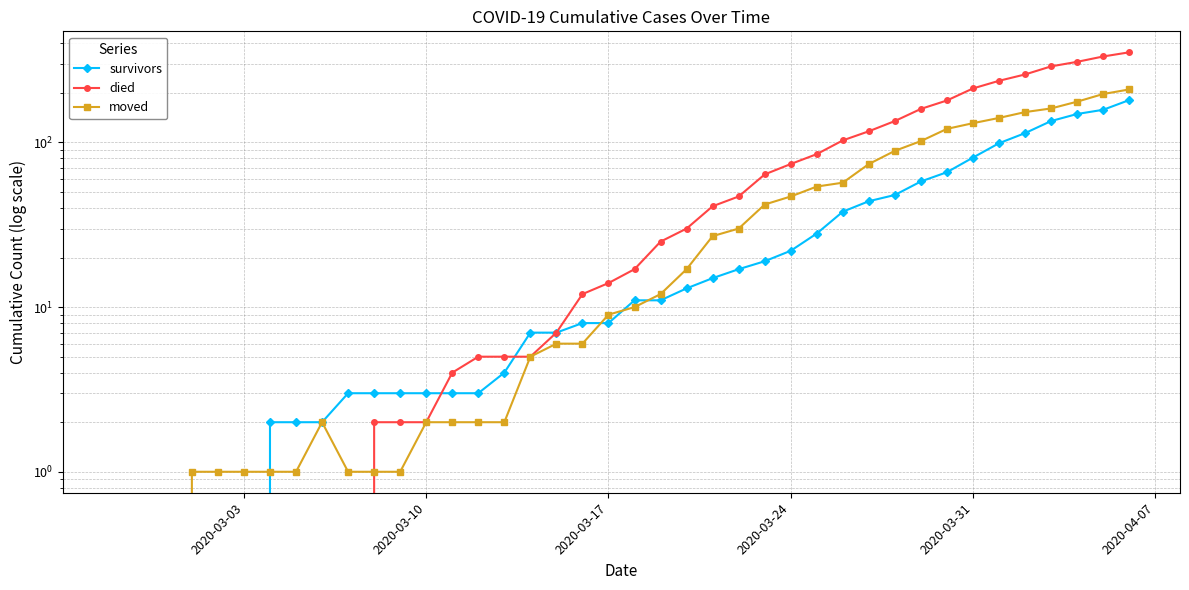

What are all the series names shown in the legend?

survivors, died, moved